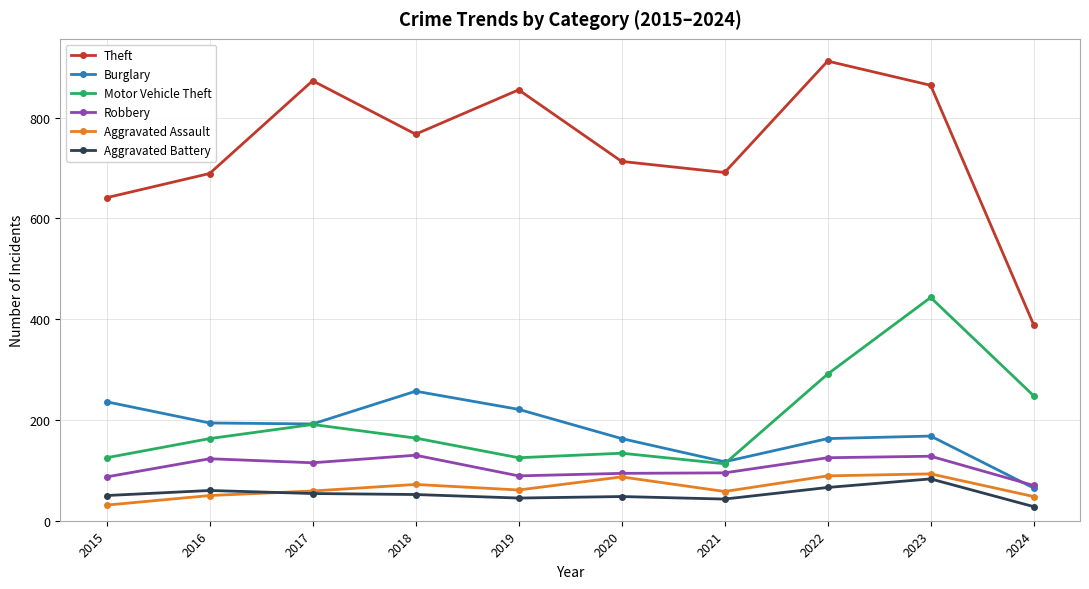

The Aggravated Assault series shows 93 at 2023. True or false?

True